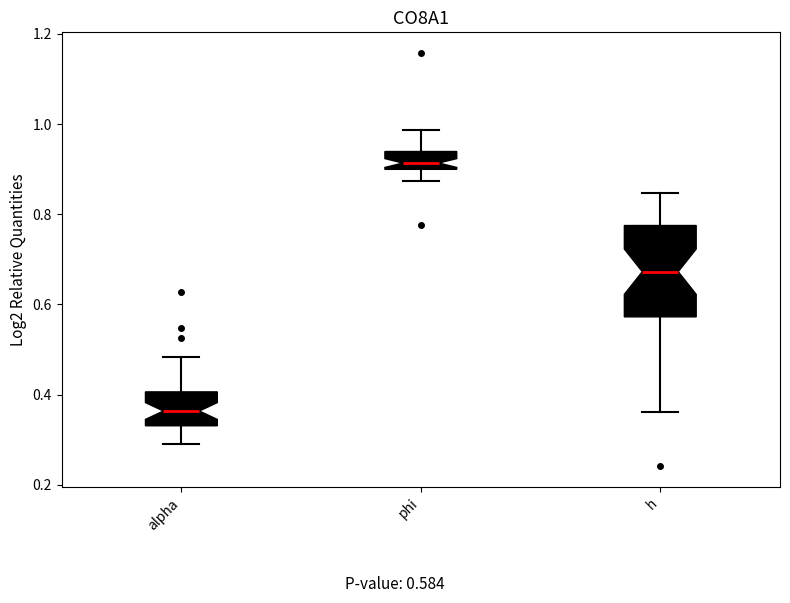

Which box has the highest median line?

phi